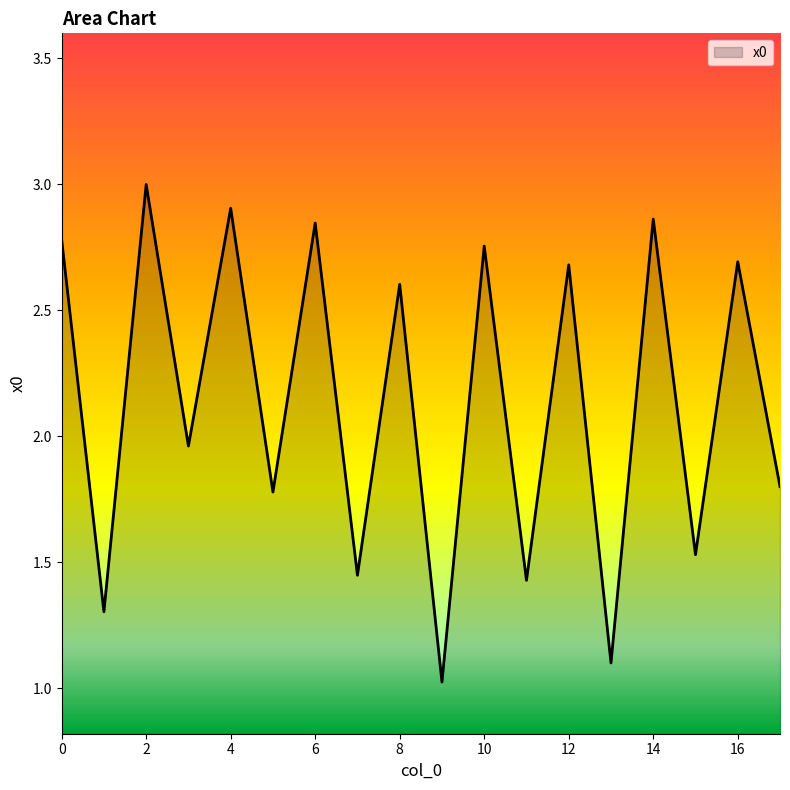

What is the greatest value displayed?

3.0